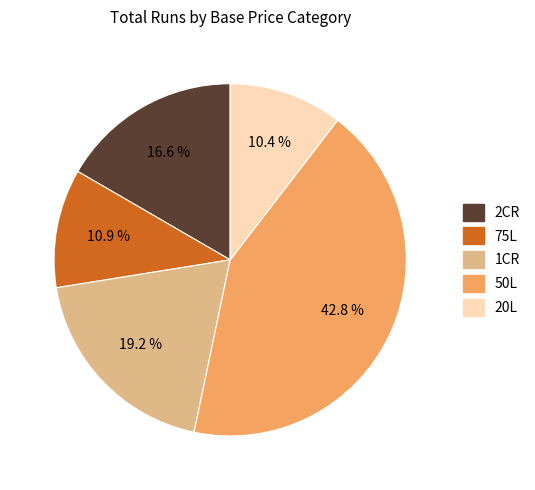

To the nearest percent, what is the average slice percentage?

20%